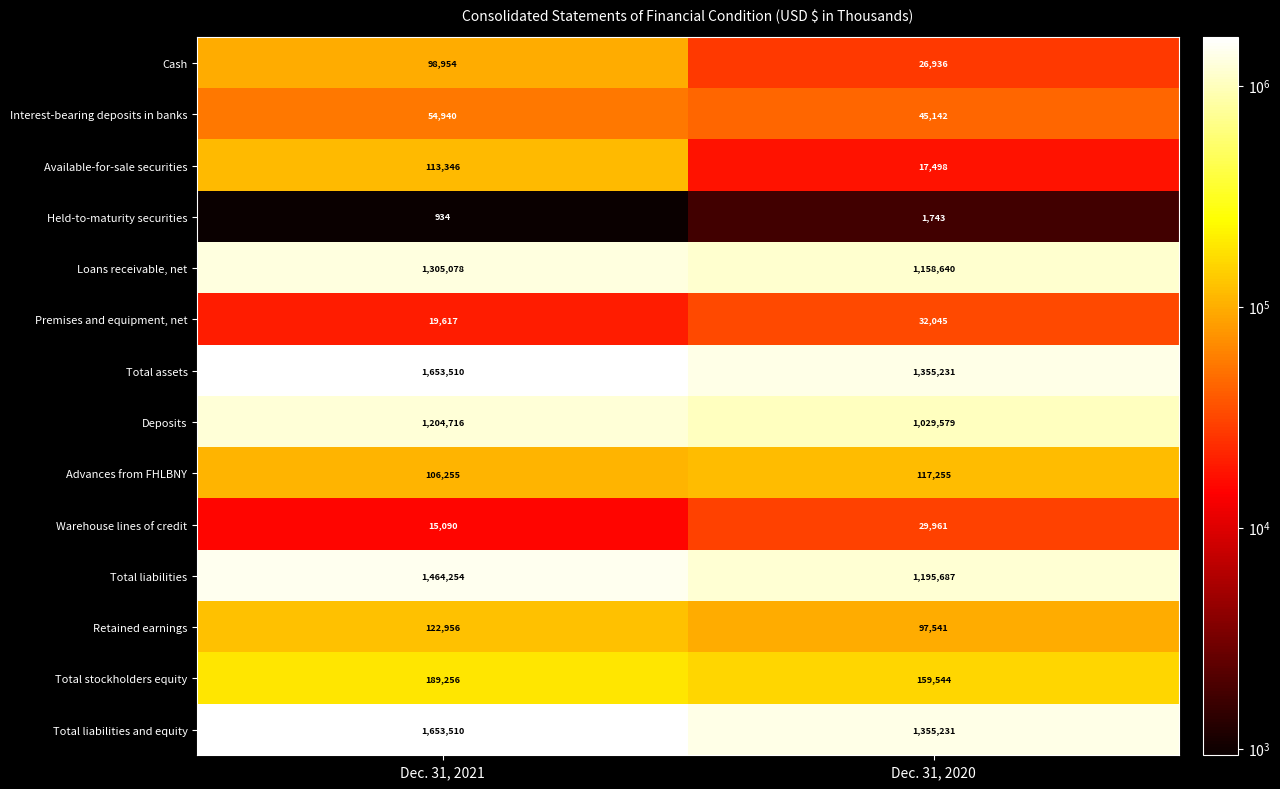

What is the average value of the Loans receivable, net series?

1231859